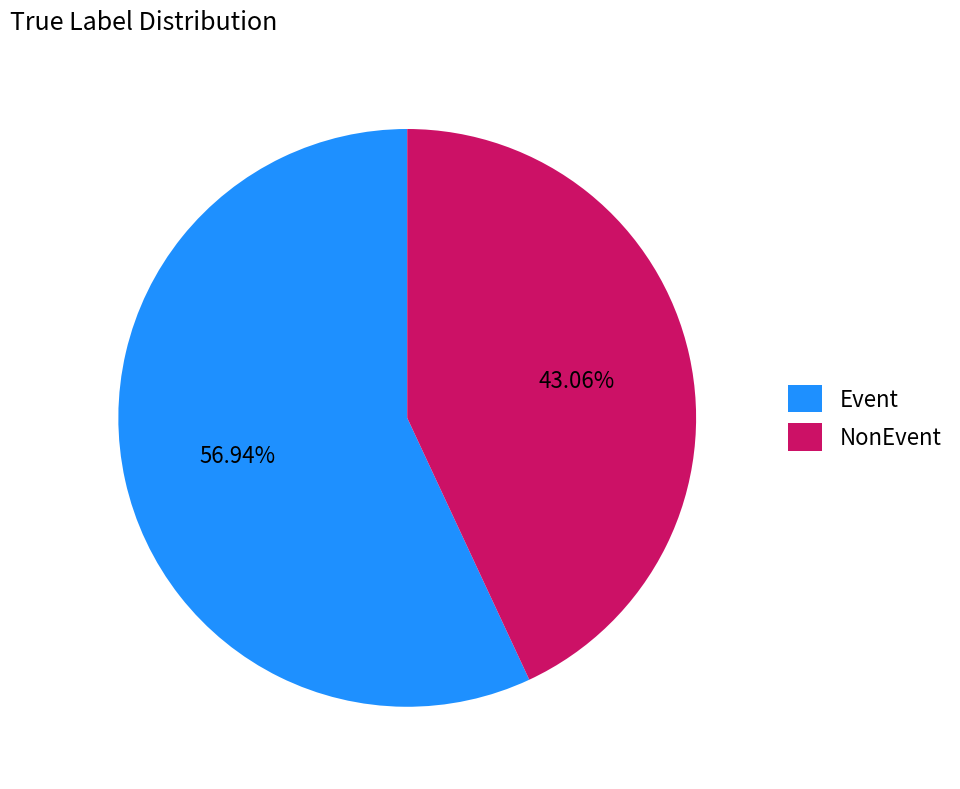

Which slice represents more than half of the pie?

Event